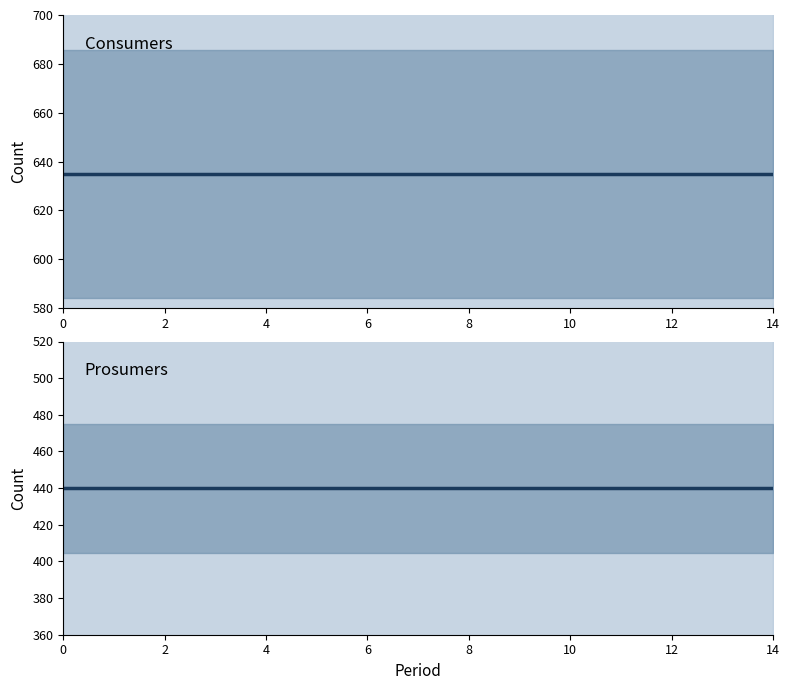

What is the value of the Prosumers point at the 7th from the left?

440